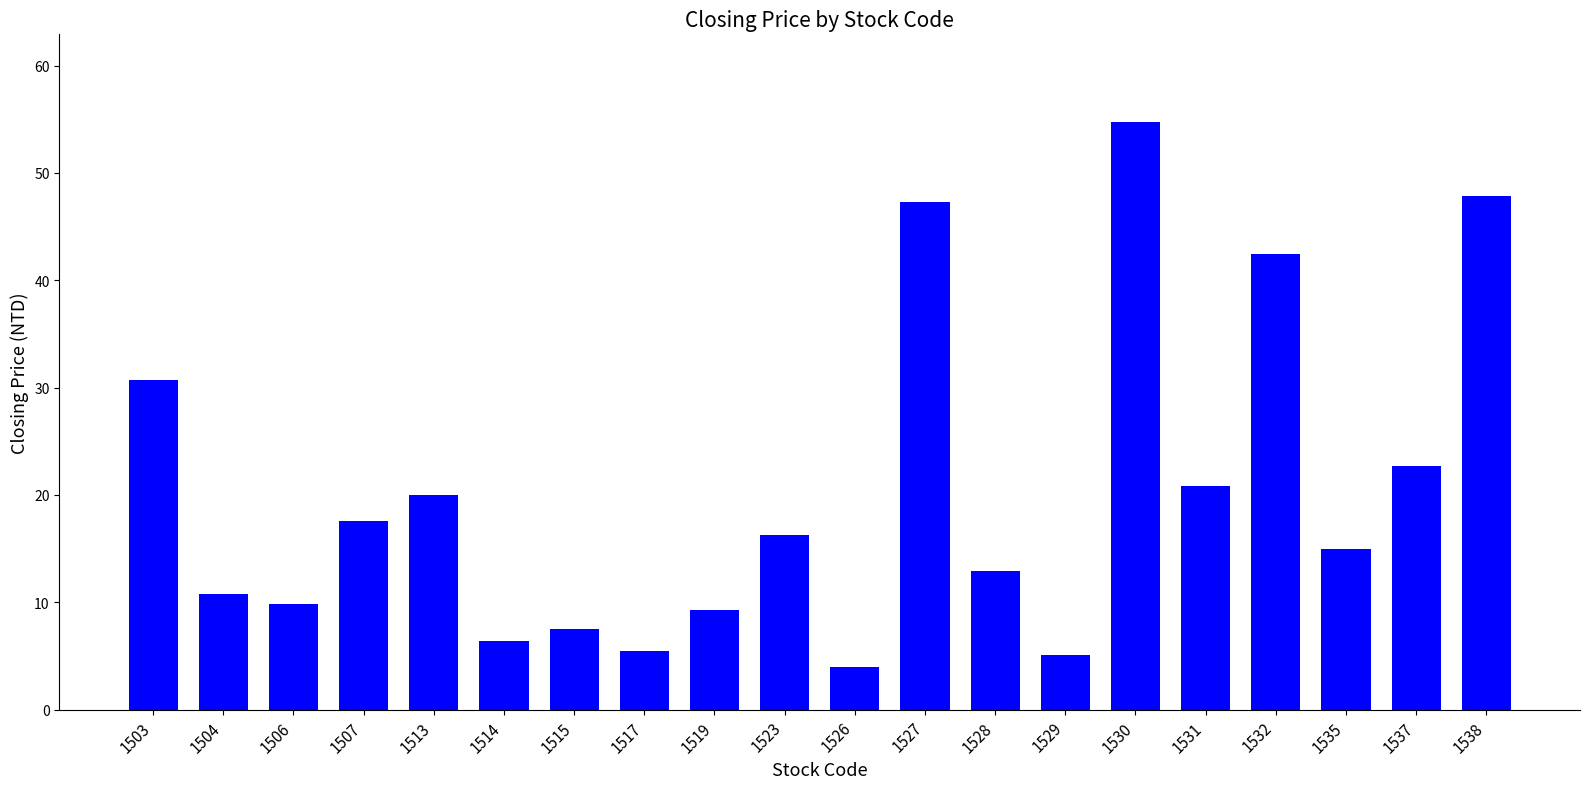

What is the approximate value at 1530?

54.7